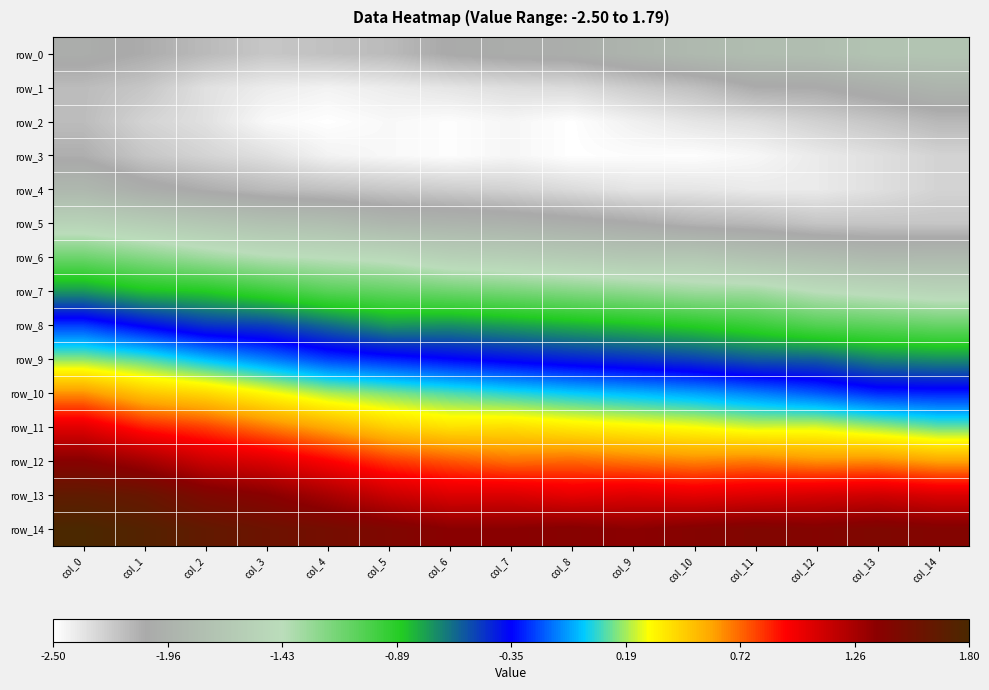

List the series in order of their peak value, lowest first.

row_2, row_3, row_1, row_4, row_0, row_5, row_6, row_7, row_8, row_9, row_10, row_11, row_12, row_13, row_14